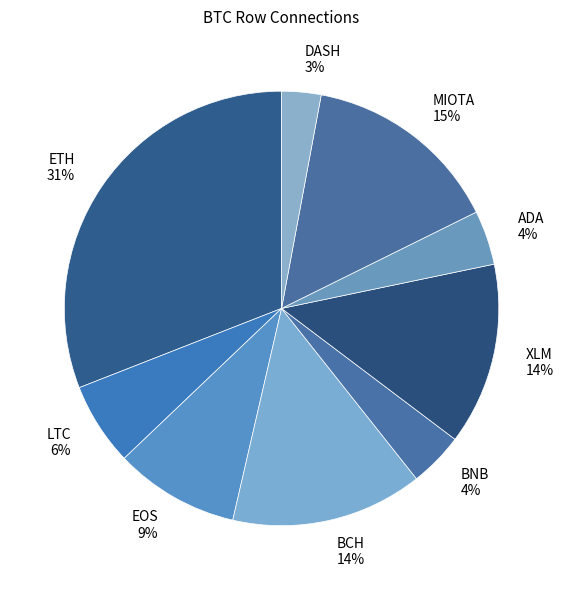

The BCH slice represents 14% of the pie. True or false?

True